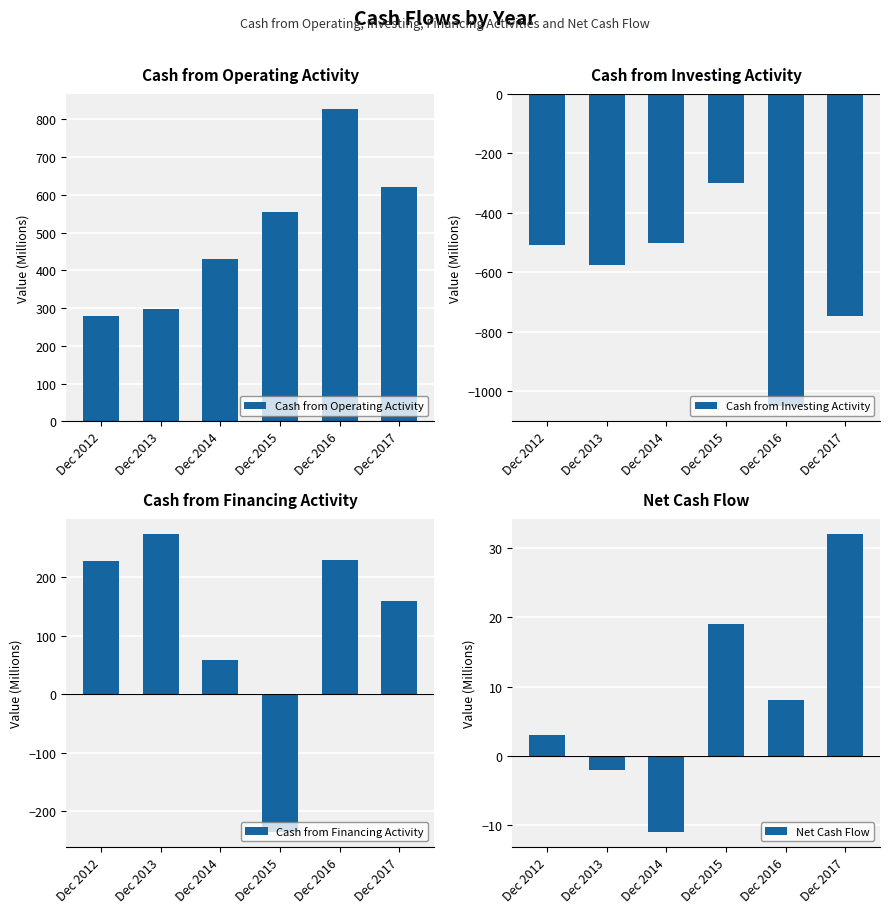

At which label is Cash from Operating Activity closest to 553?

Dec 2015